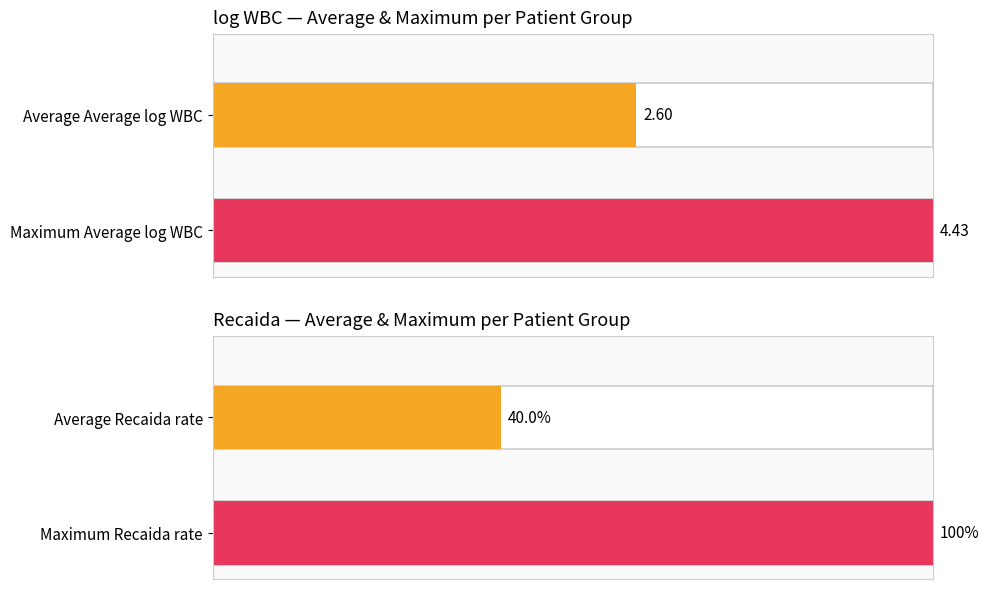

Is it true that Recaida equals 0.4 at 5?

False